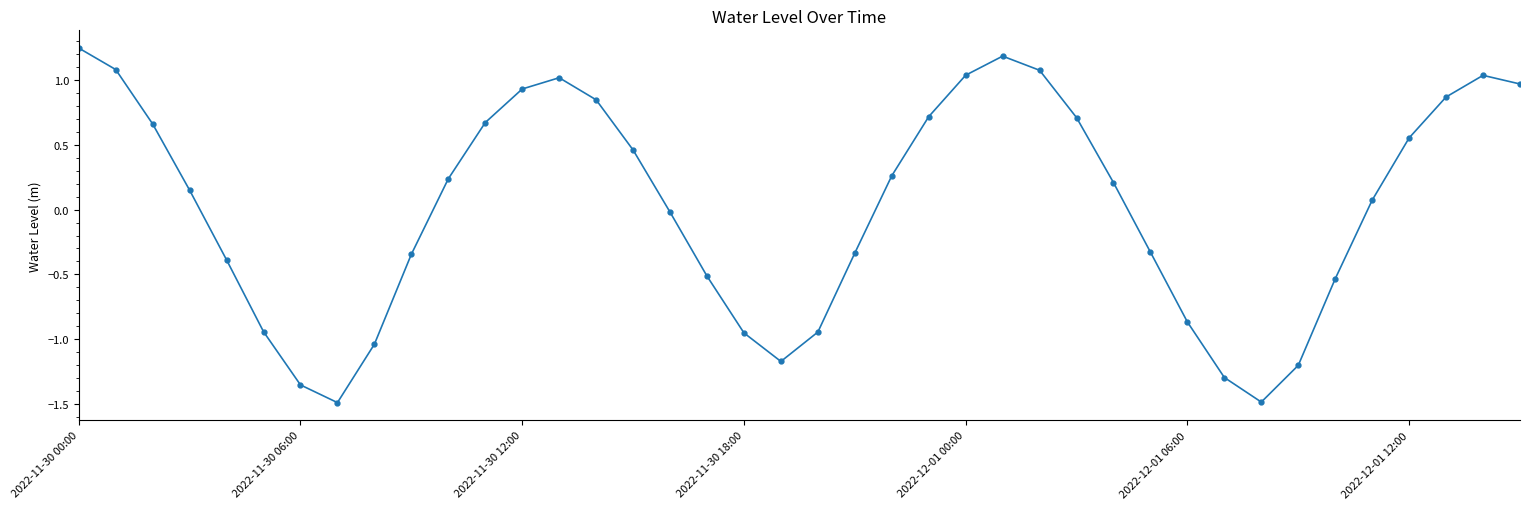

How many values are below 0?

18